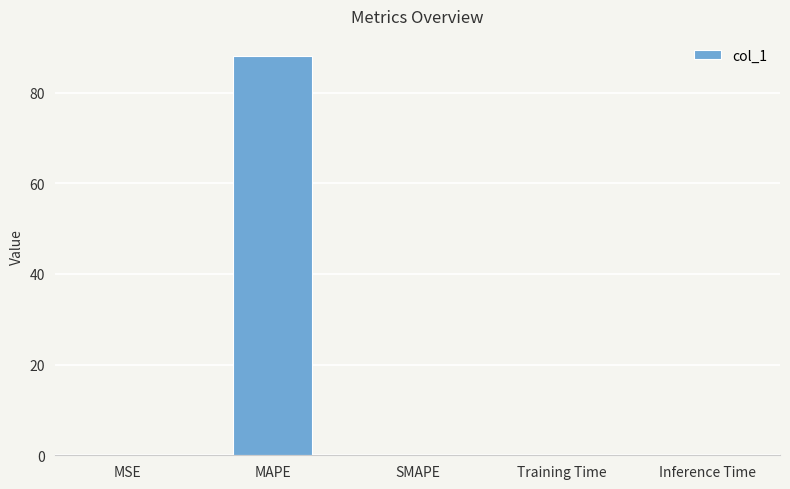

How many data points does each series have?

5